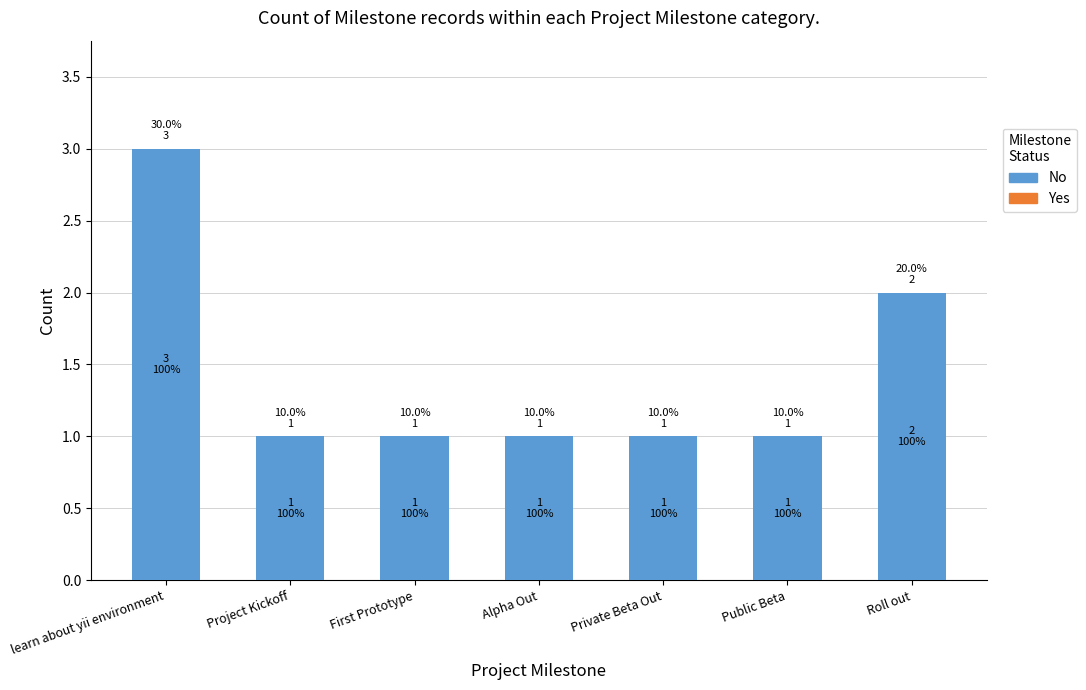

The value of No at learn about yii environment is 3. True or false?

True